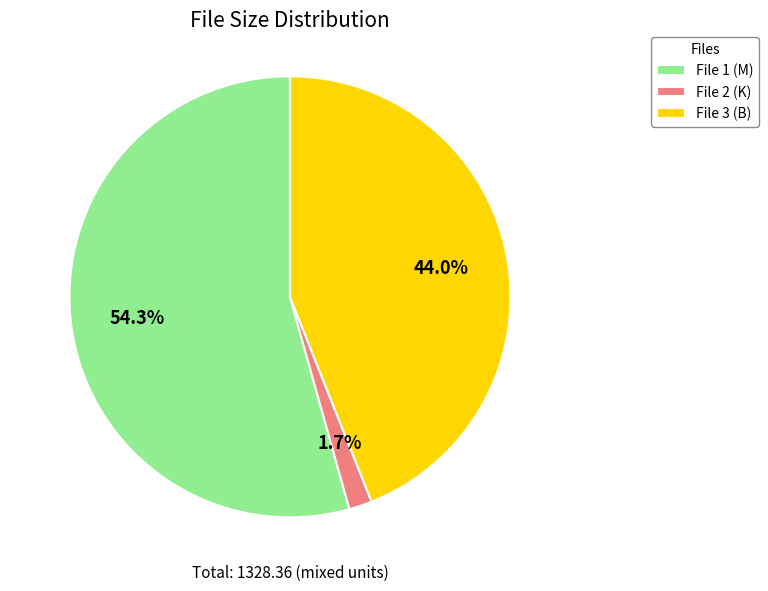

Which has a higher value, File 1 (M) or File 3 (B)?

File 1 (M)